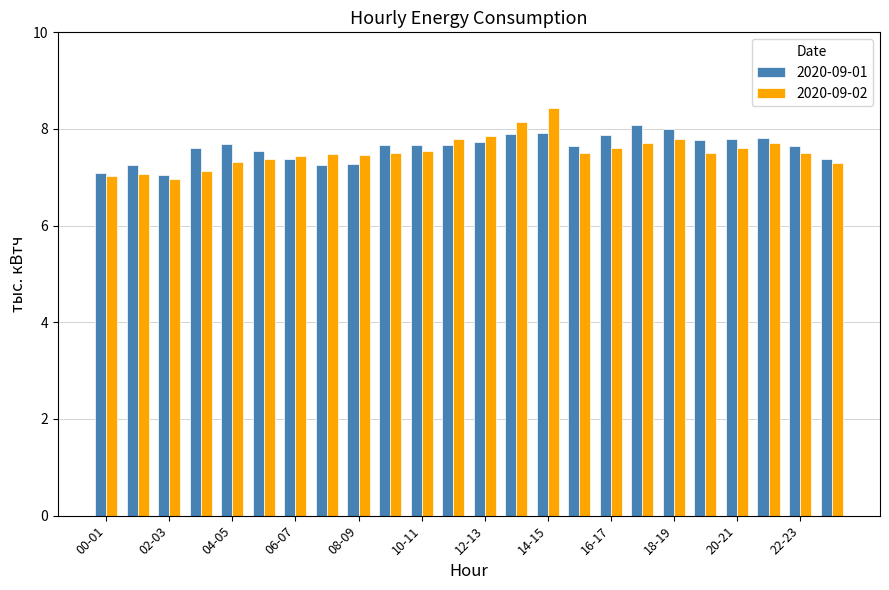

What is the lowest value of the 2020-09-02 series?

7.0